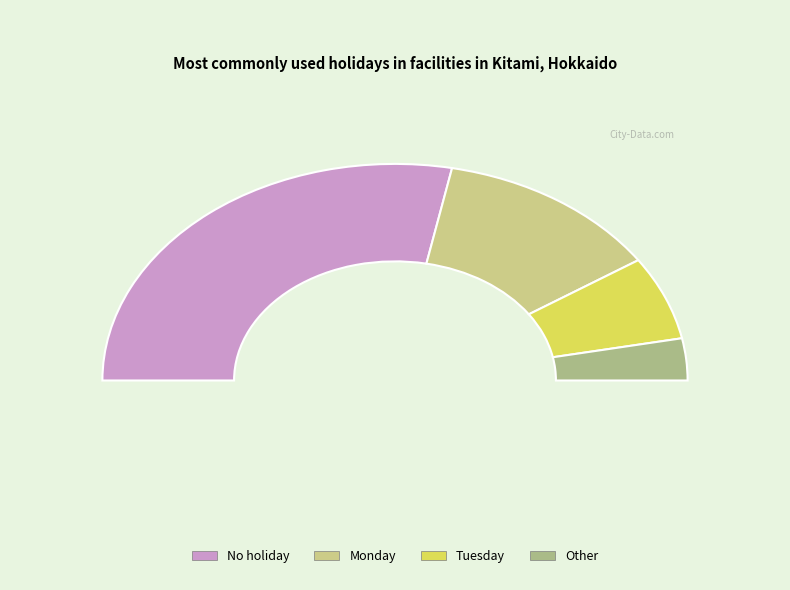

How many segments does this pie chart have?

4